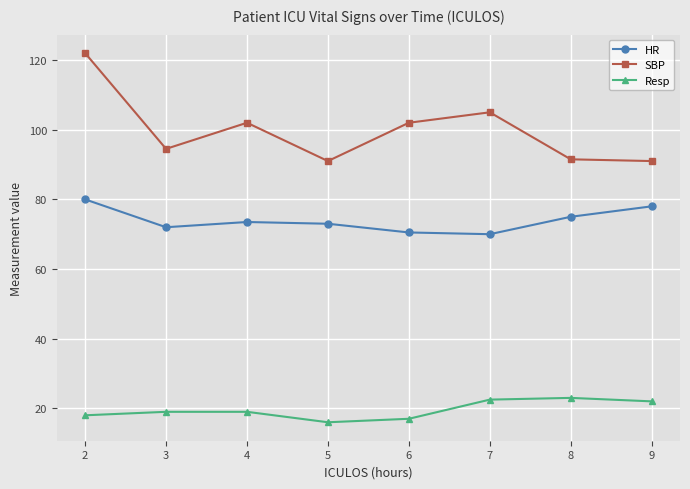

What is the difference between the maximum and minimum values in the HR series?

10.0